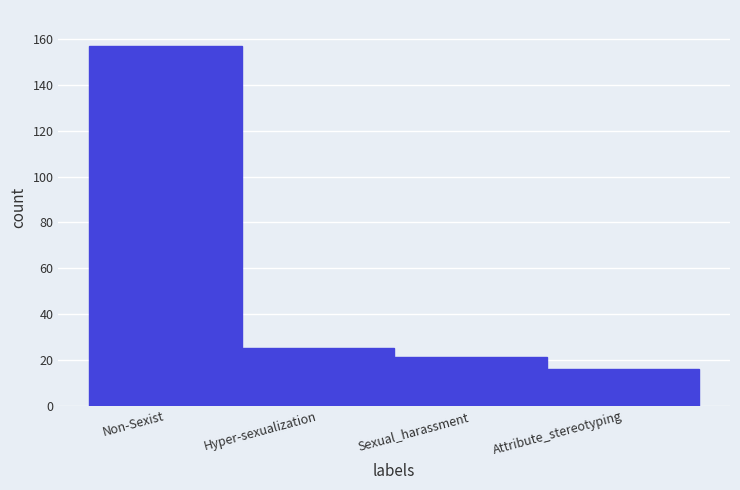

Reading right to left, list all the values displayed in this chart.

16	21	25	157